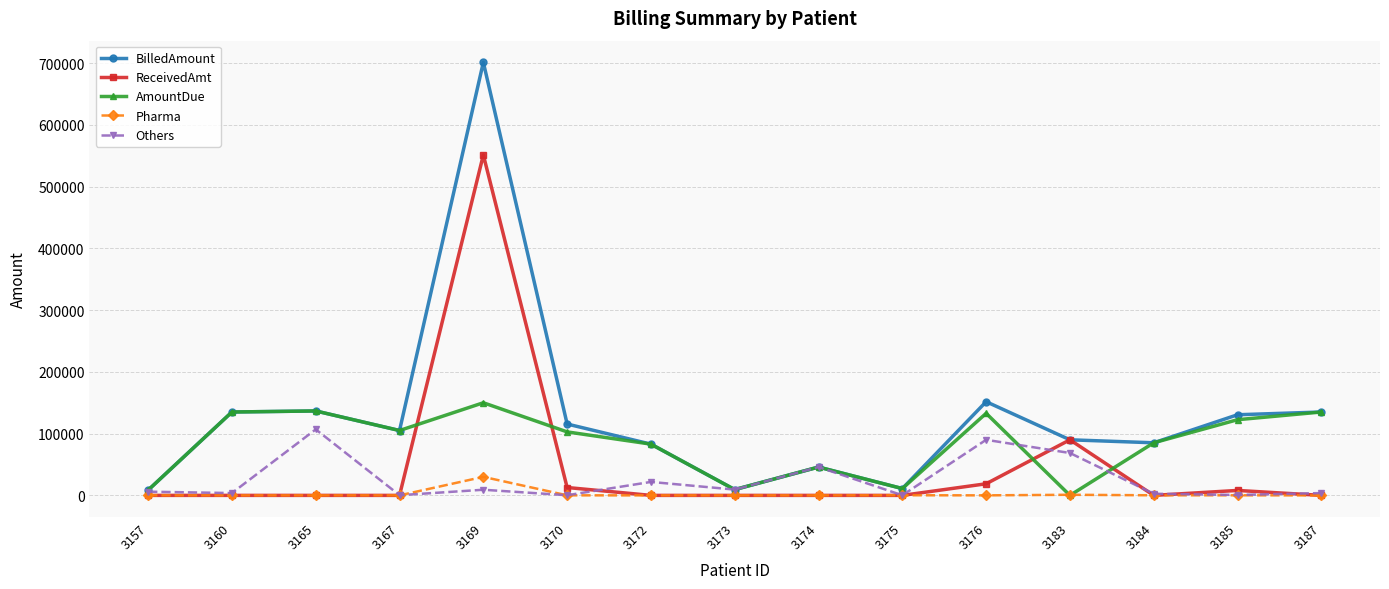

List the series in order of their overall mean, lowest first.

Pharma, Others, ReceivedAmt, AmountDue, BilledAmount